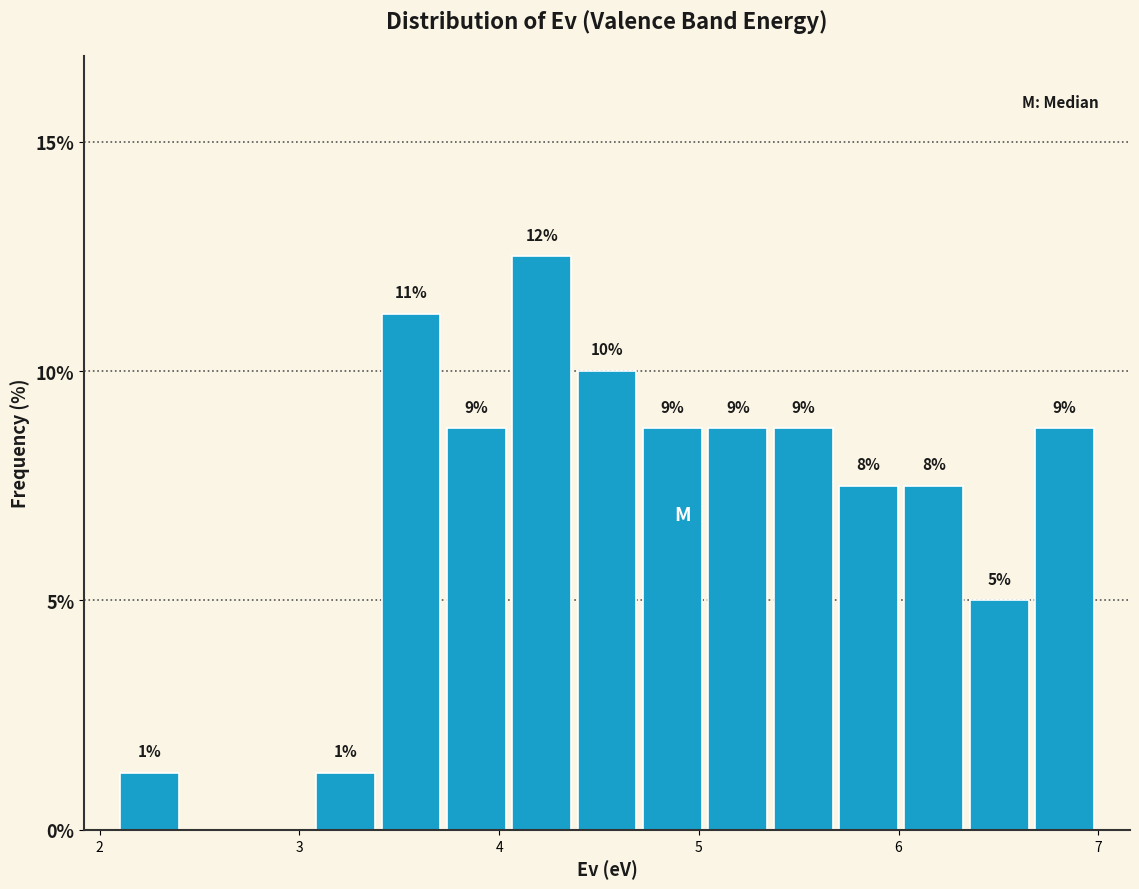

Around what value on the x-axis is the tallest bar? Give the approximate position of its centre, as read against the axis.

4.2